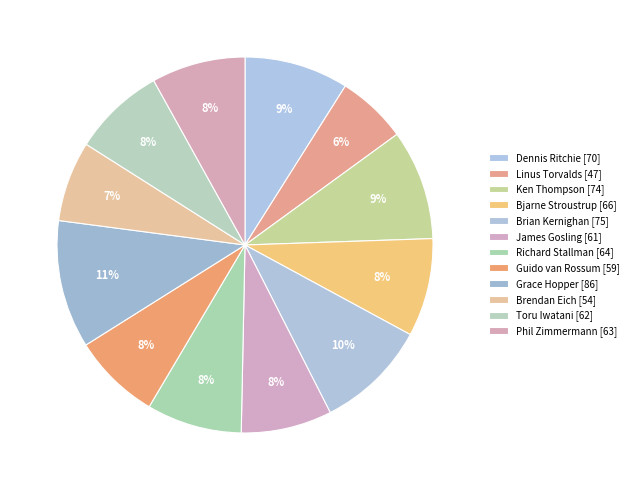

What percentage is NOT represented by Grace Hopper?

89.0%